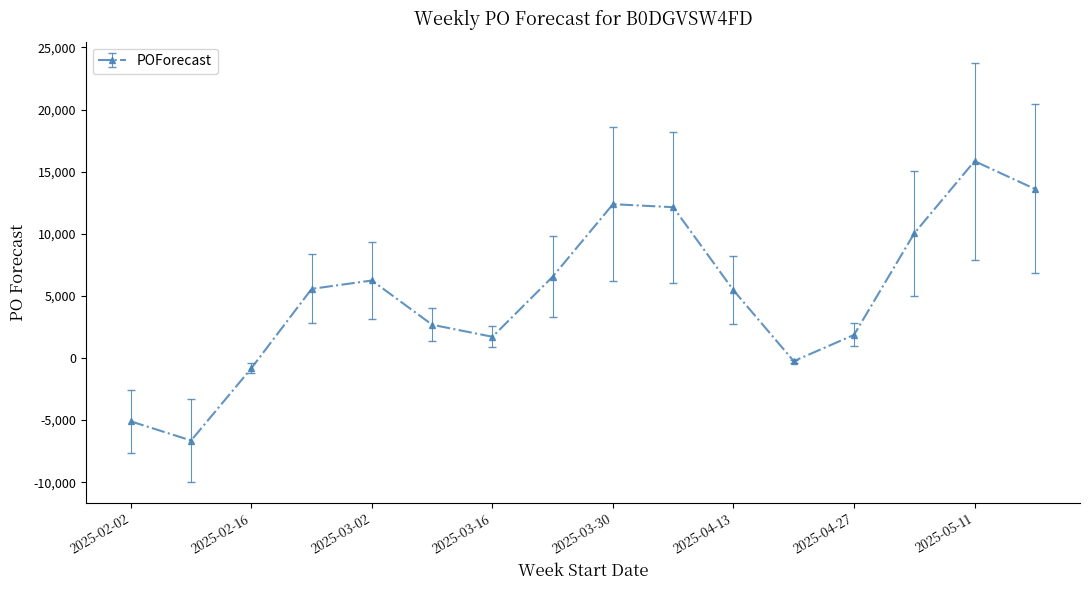

What is the smallest value displayed?

-6645